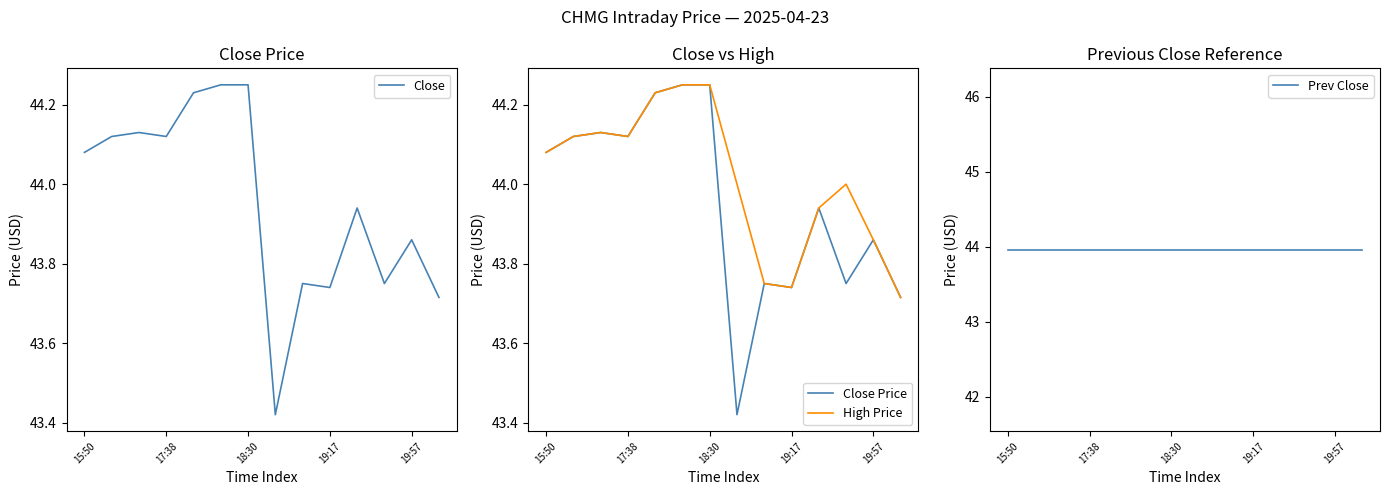

What are all the series names shown in the legend?

Close, Close Price, High Price, Prev Close